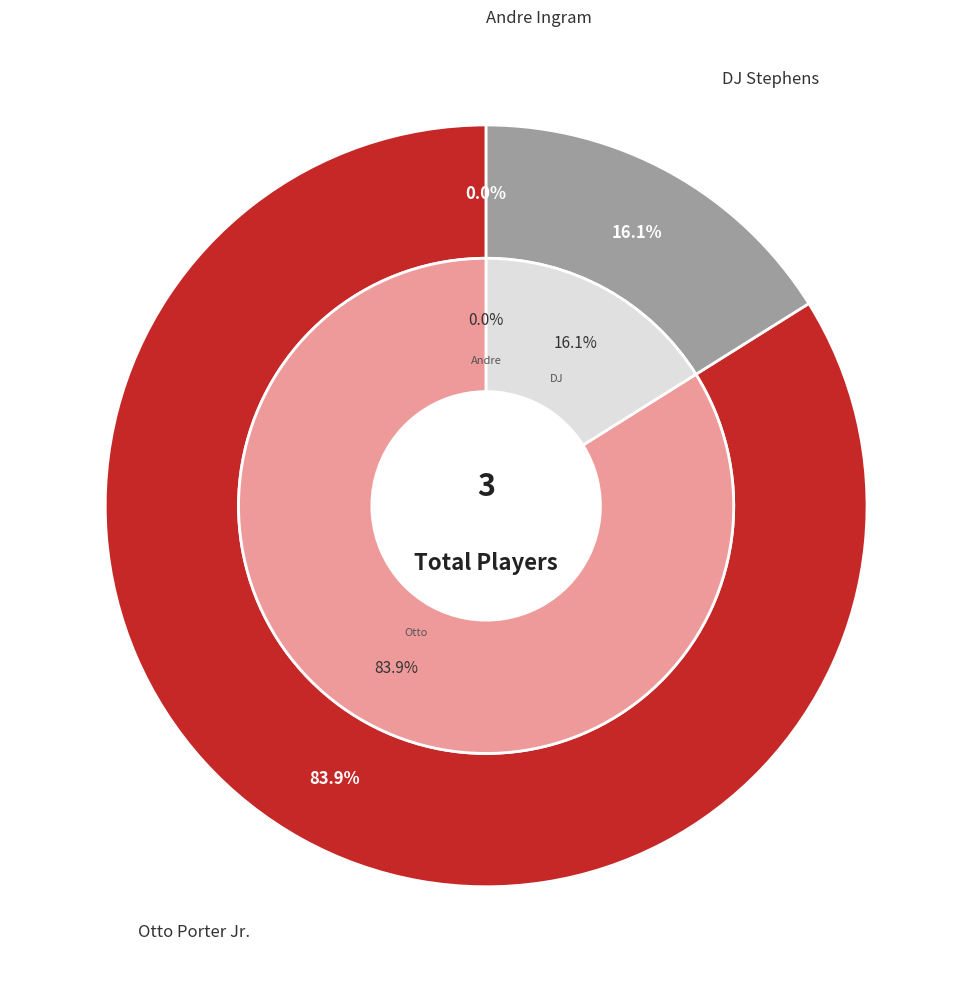

To the nearest percent, what is the combined percentage of DJ Stephens and Andre Ingram?

16%